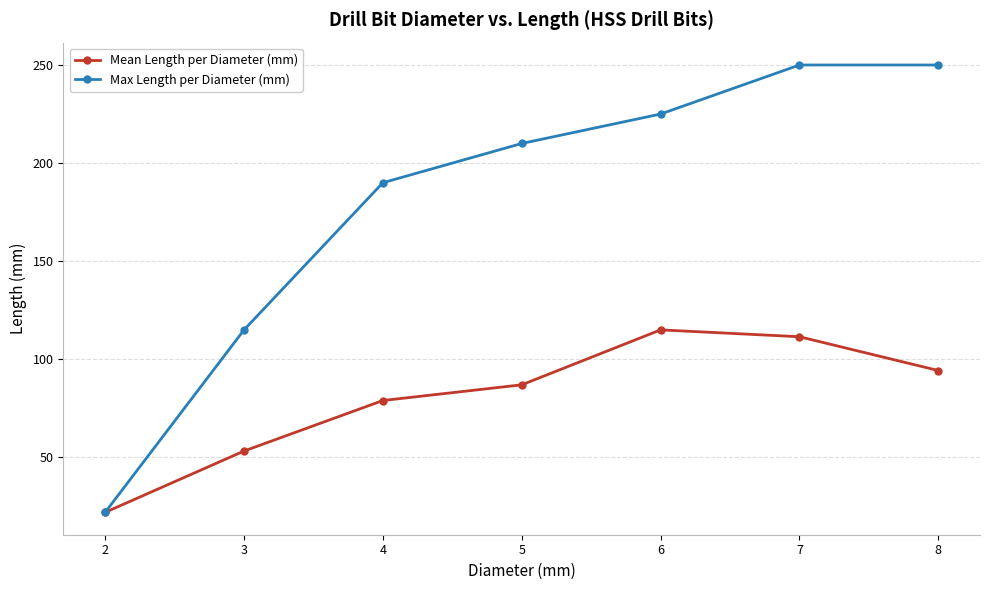

At which category does Mean Length per Diameter (mm) reach its first local peak?

6